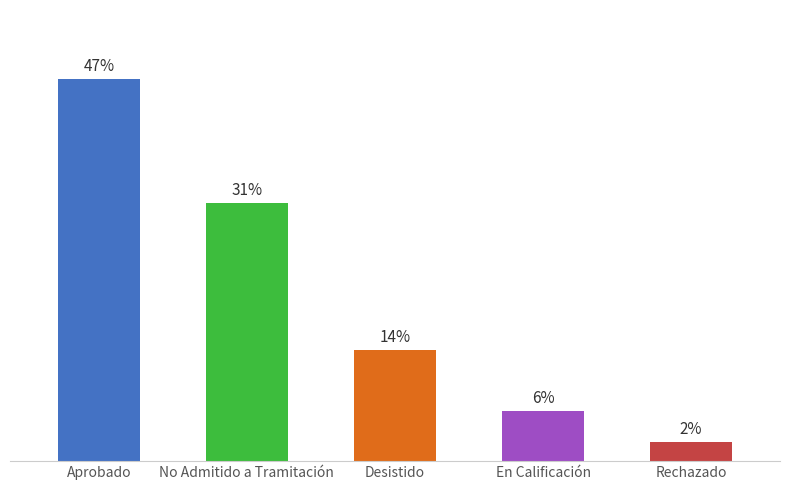

Are the bars horizontal?

No